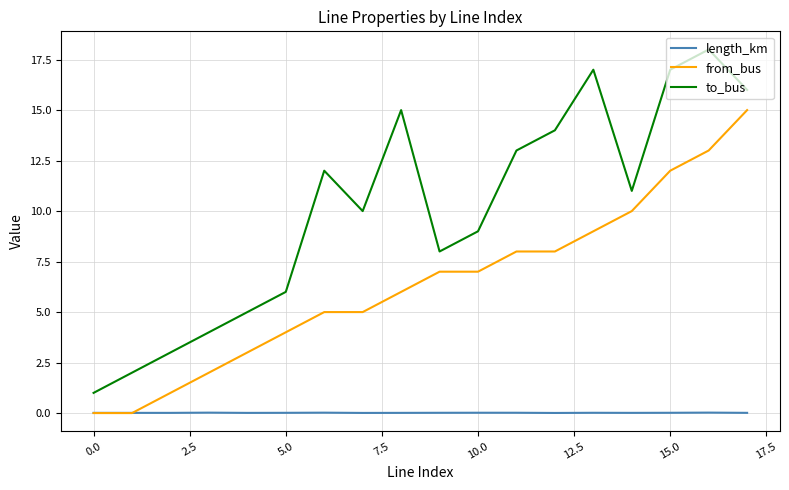

Which series has the largest total across all categories?

to_bus